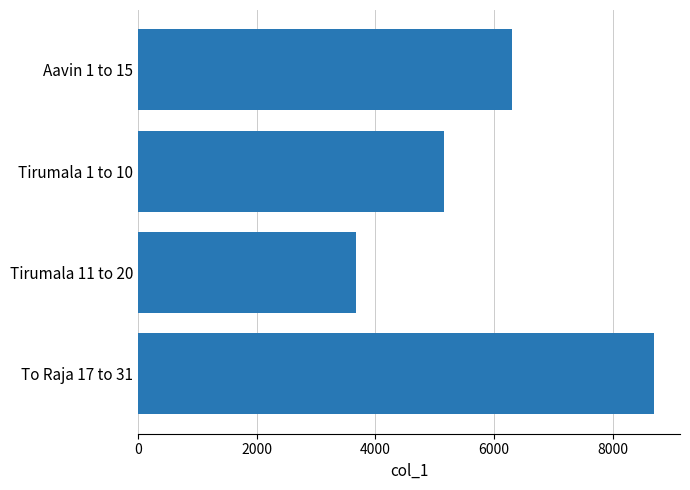

What is the sum of all values?

23816